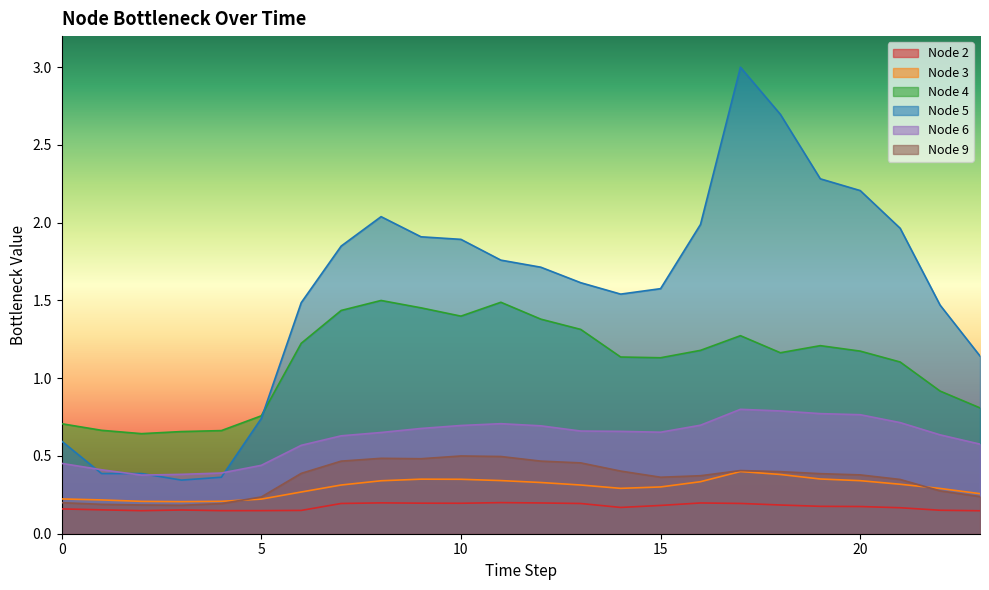

What is the value of the Node 3 point at the 10th from the left?

0.4